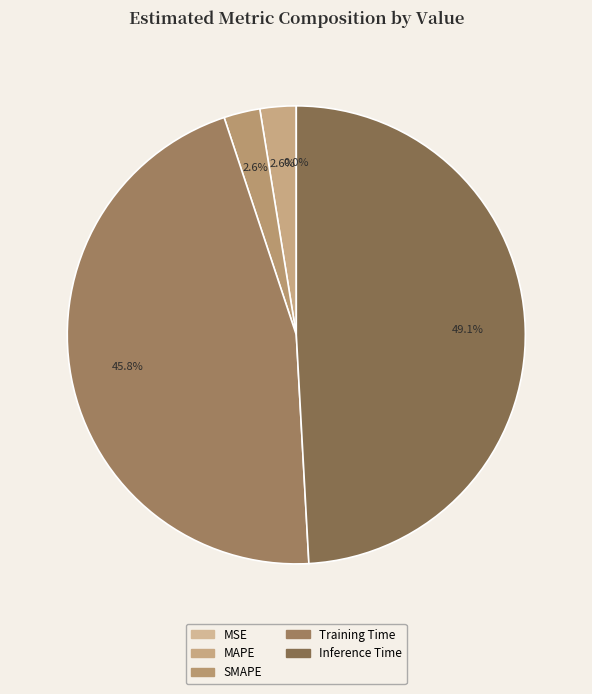

What is the smallest slice in the pie chart?

MSE